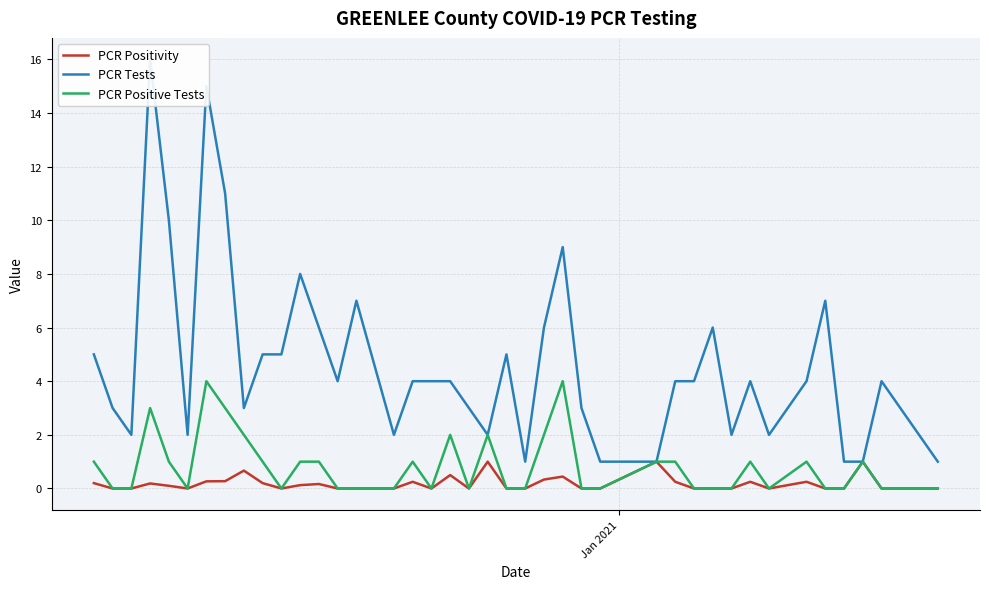

How many categories are shown in the chart?

40